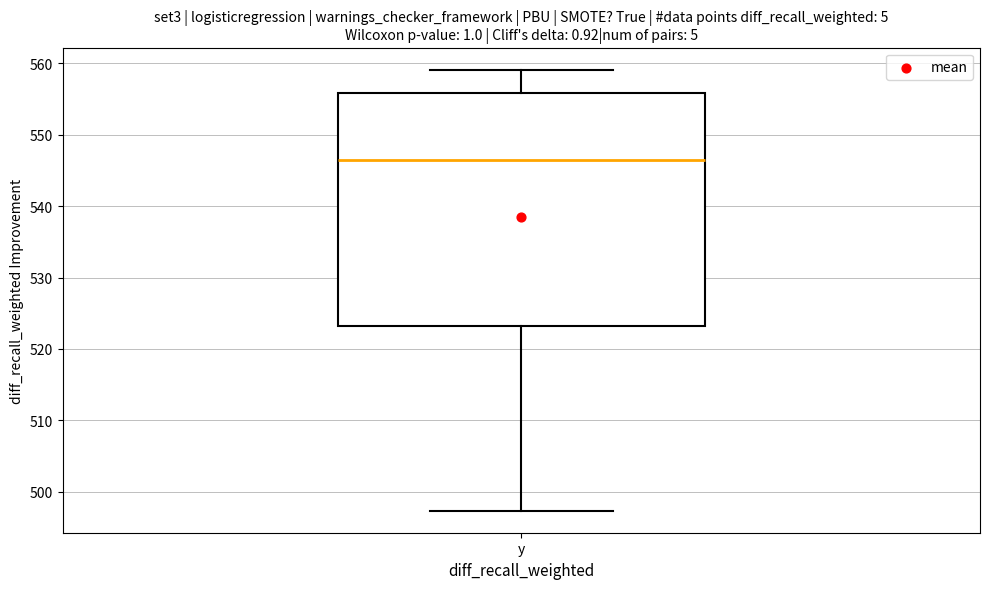

Where does the upper whisker of the box for y end on the y-axis? The values are not printed on the chart, so give them approximately, as read against the axis.

559